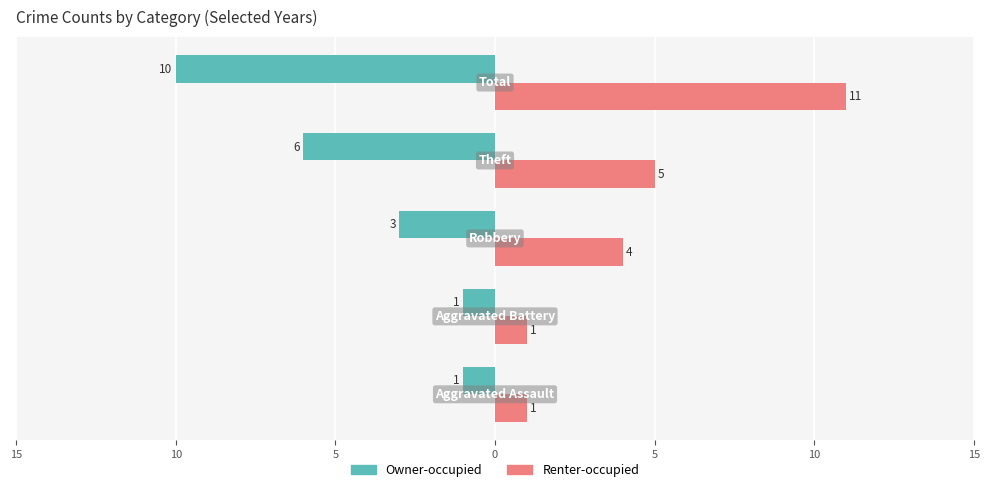

What are all the series names shown in the legend?

Owner-occupied, Renter-occupied